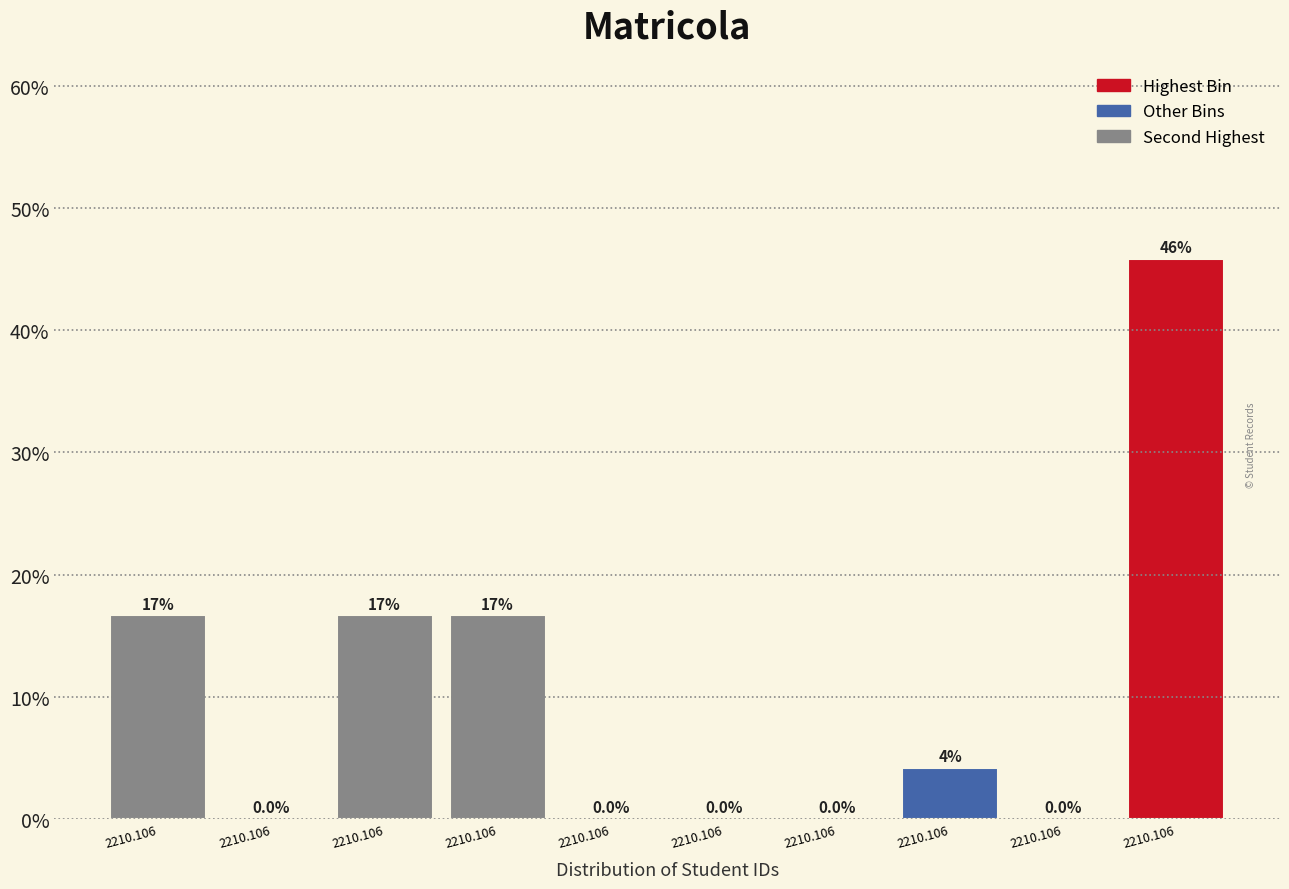

How many values are above zero?

5